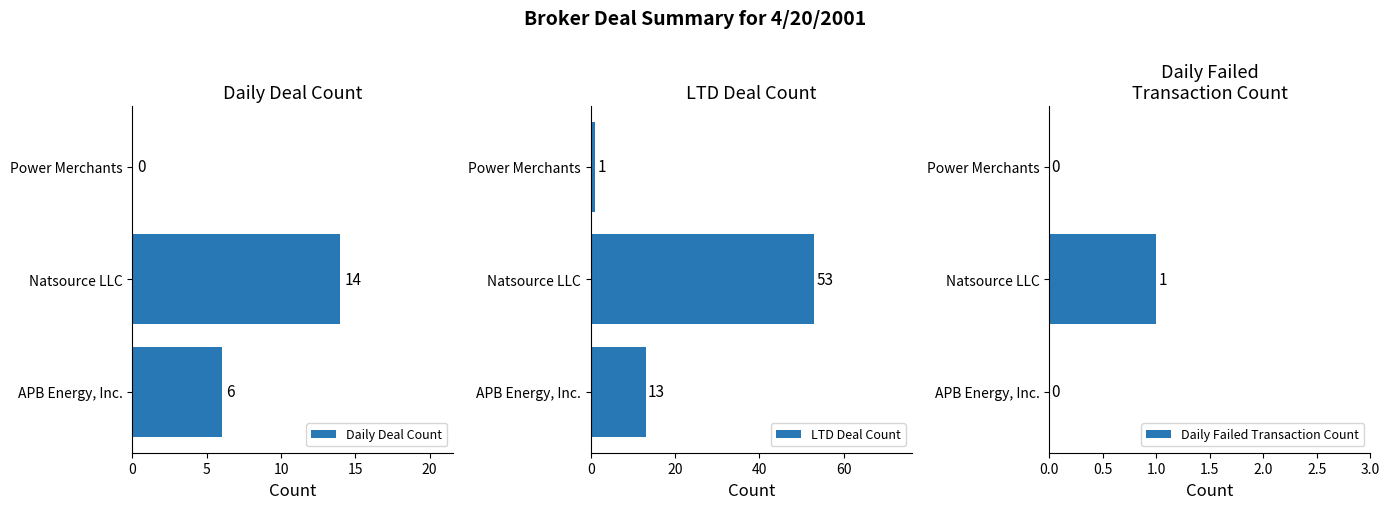

What is the difference between the maximum and minimum values in the Daily Deal Count series?

14